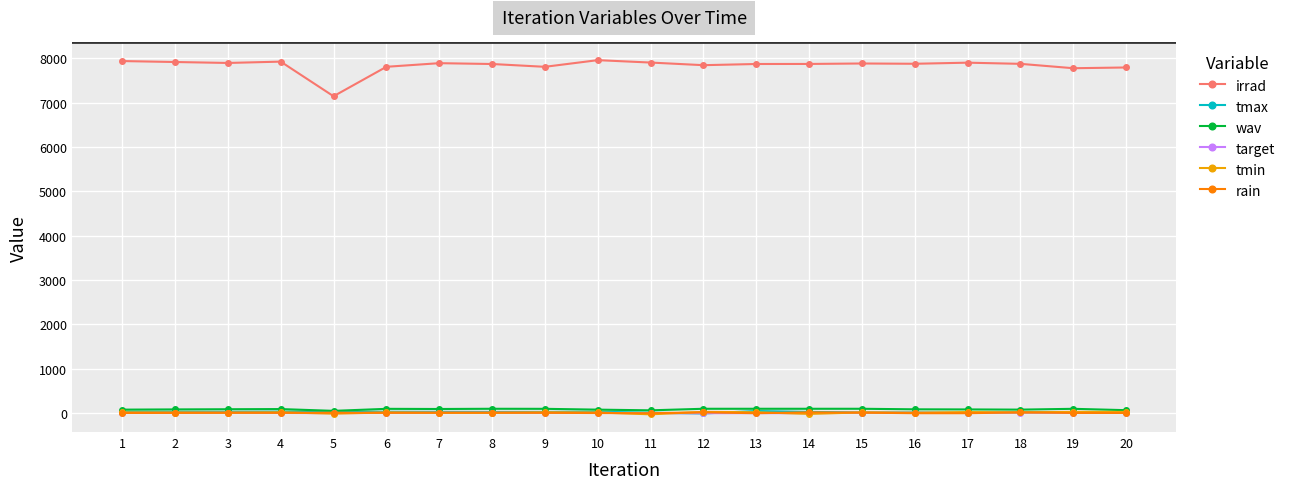

Is this an area chart (filled region under the line)?

No